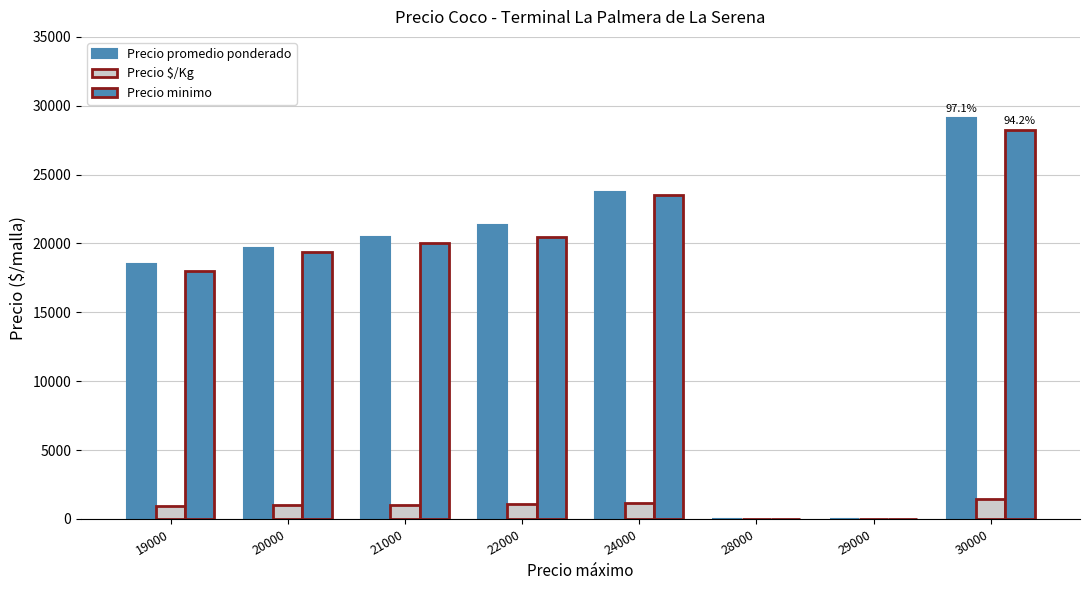

What is the total value across all series at 30000?

58831.2